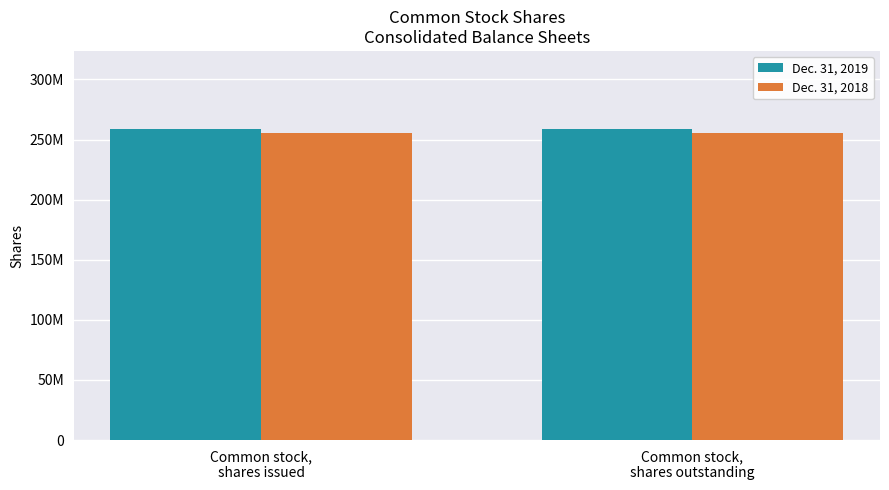

Reading left to right, what are all the values shown in this chart?

Dec. 31, 2019: Common stock,
shares issued=258993000	Common stock,
shares outstanding=258993000
Dec. 31, 2018: Common stock,
shares issued=255172000	Common stock,
shares outstanding=255172000